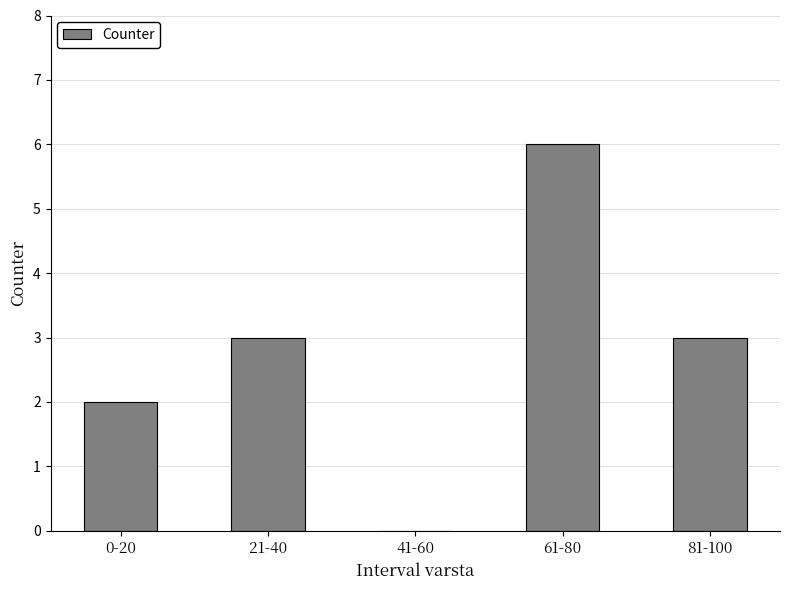

True or false: the data shows 2 at 0-20.

True